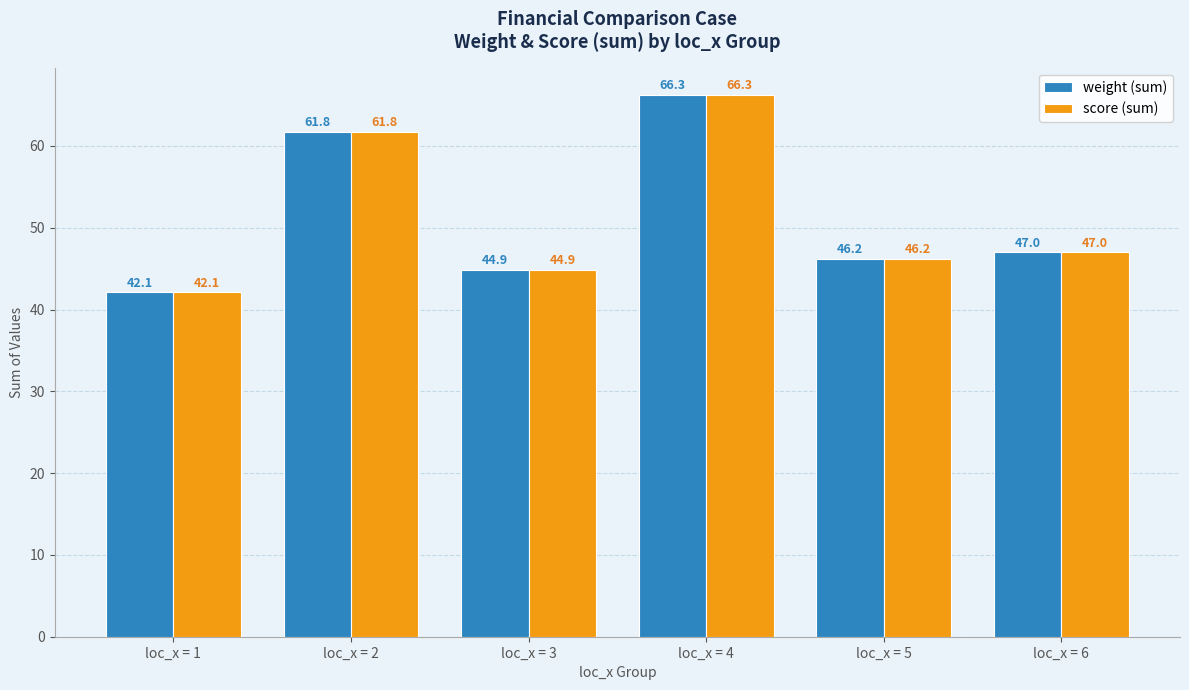

Reading left to right, transcribe all the data shown in this chart.

weight (sum): 42.1	61.8	44.9	66.3	46.2	47.0
score (sum): 42.1	61.8	44.9	66.3	46.2	47.0